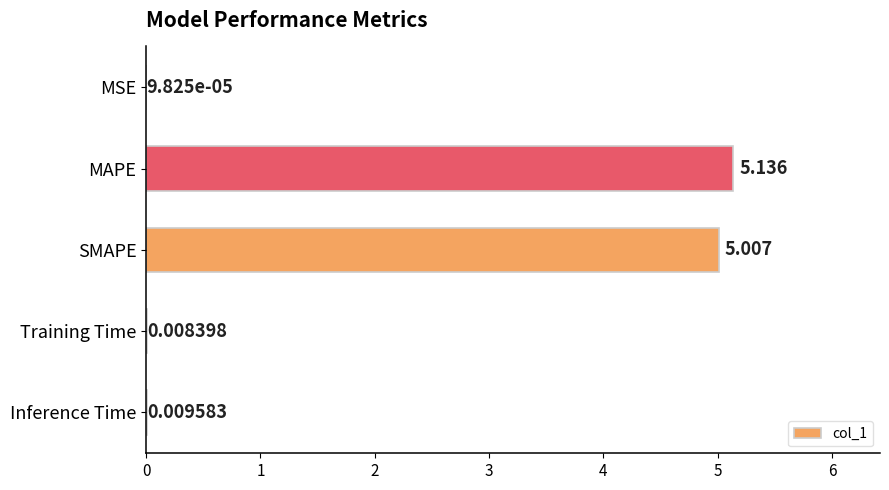

Which label corresponds to the largest value in the chart?

MAPE